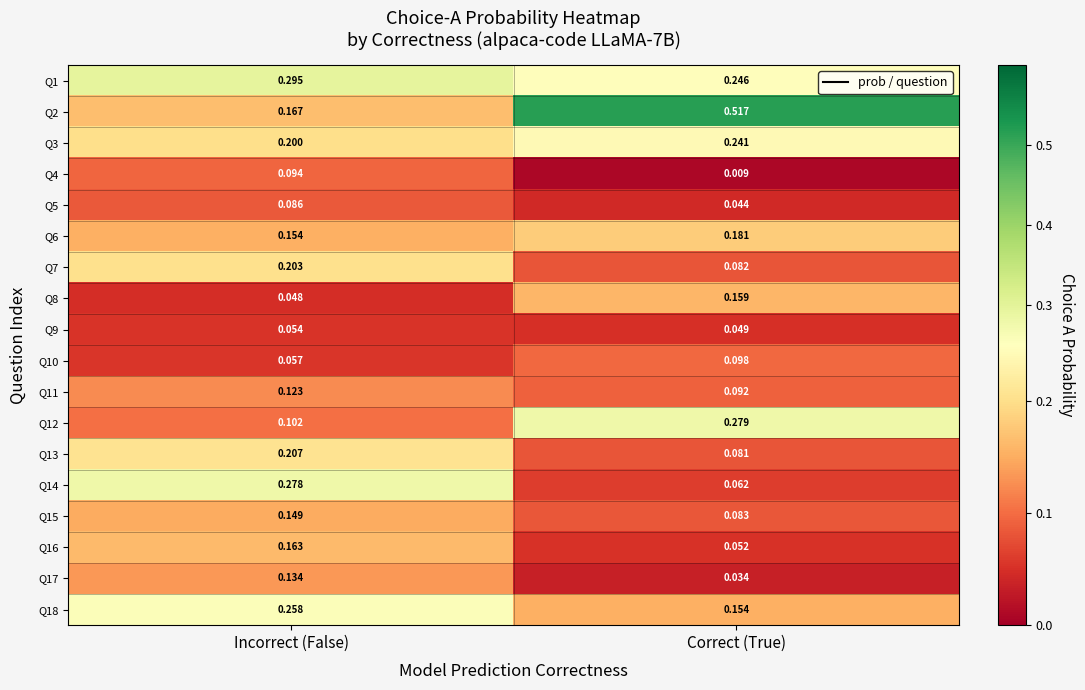

Is the value of Q18 at Correct (True) greater than the value of Q3 at Correct (True)?

No